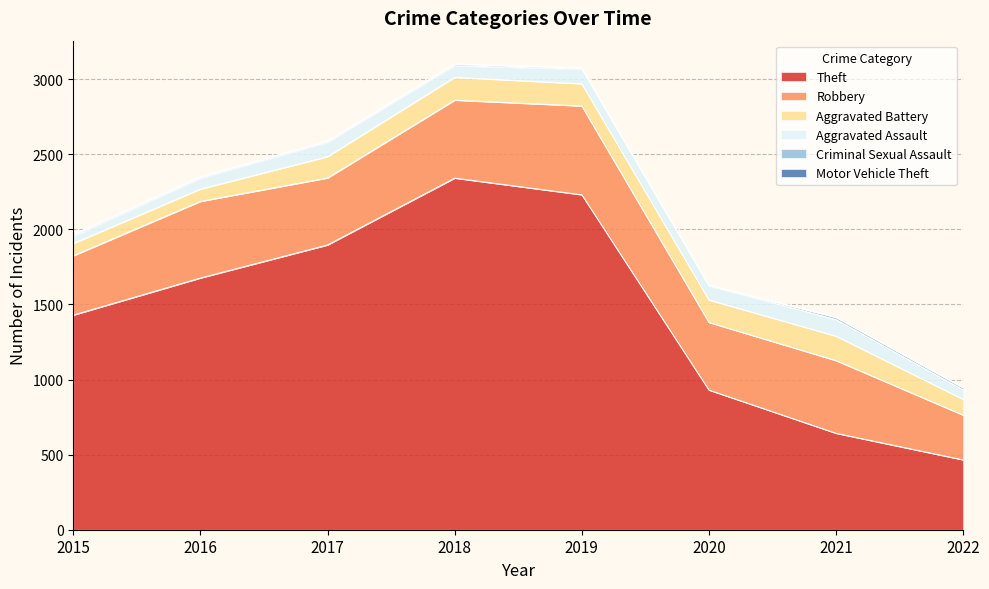

At which category is the sum across all series the highest?

2018